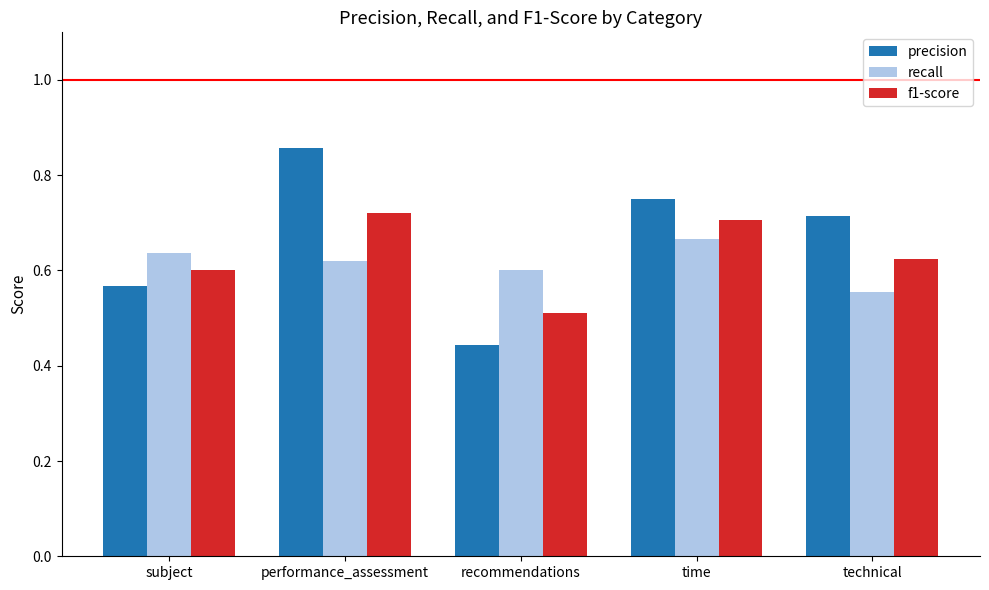

Between subject and technical, which series saw the biggest shift?

precision